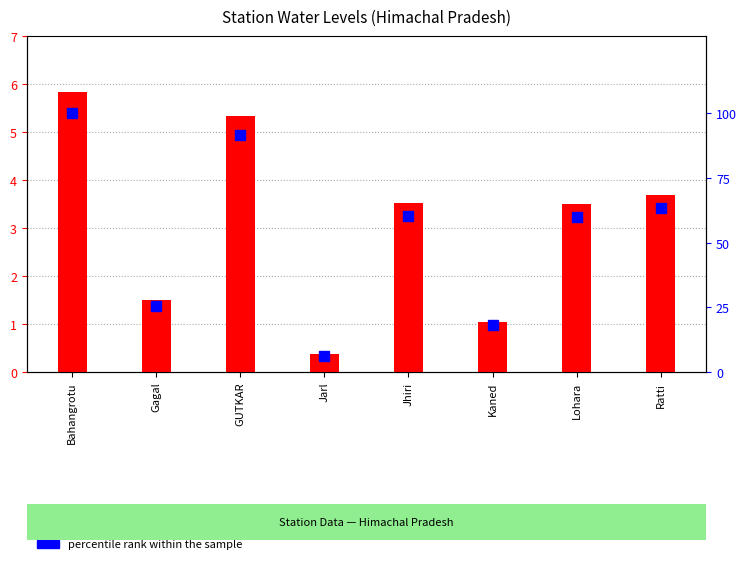

List the labels in order of percentile rank within the sample value, largest first.

Bahangrotu, GUTKAR, Ratti, Jhiri, Lohara, Gagal, Kaned, Jarl